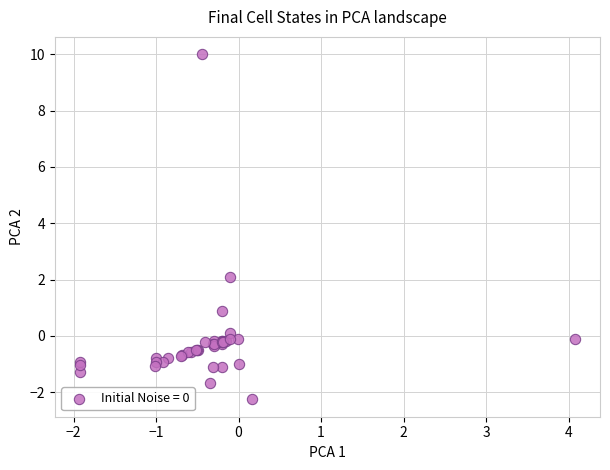

What Y value in the scatter plot is closest to 3?

2.1